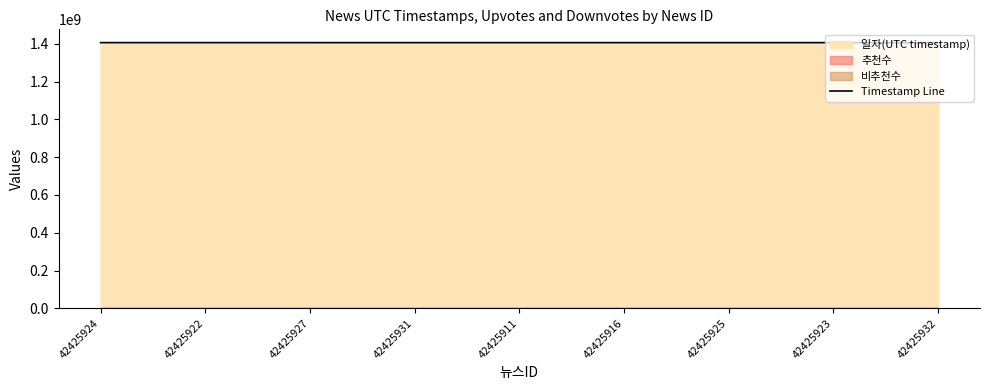

What is the average value?

1406216805